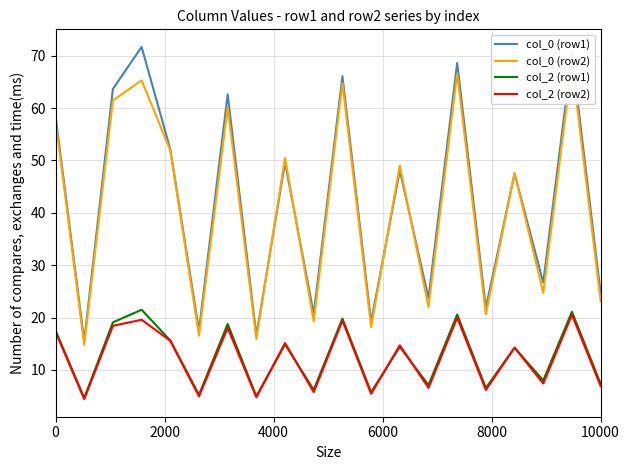

The value of col_2 (row1) at 10000 is 7.4. True or false?

True